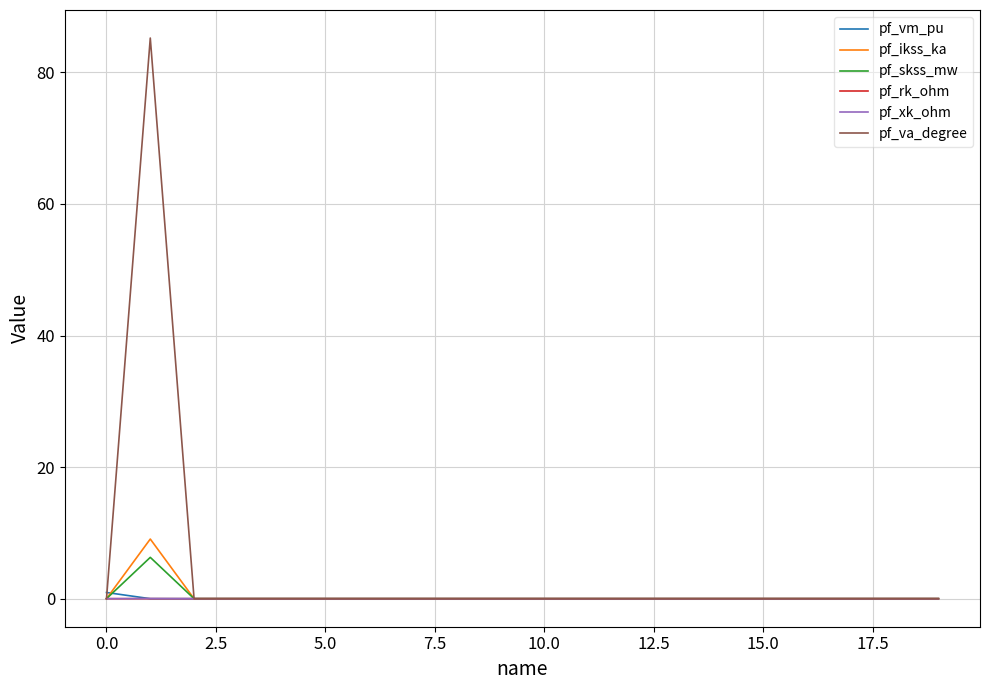

Which series has the widest spread of values?

pf_va_degree